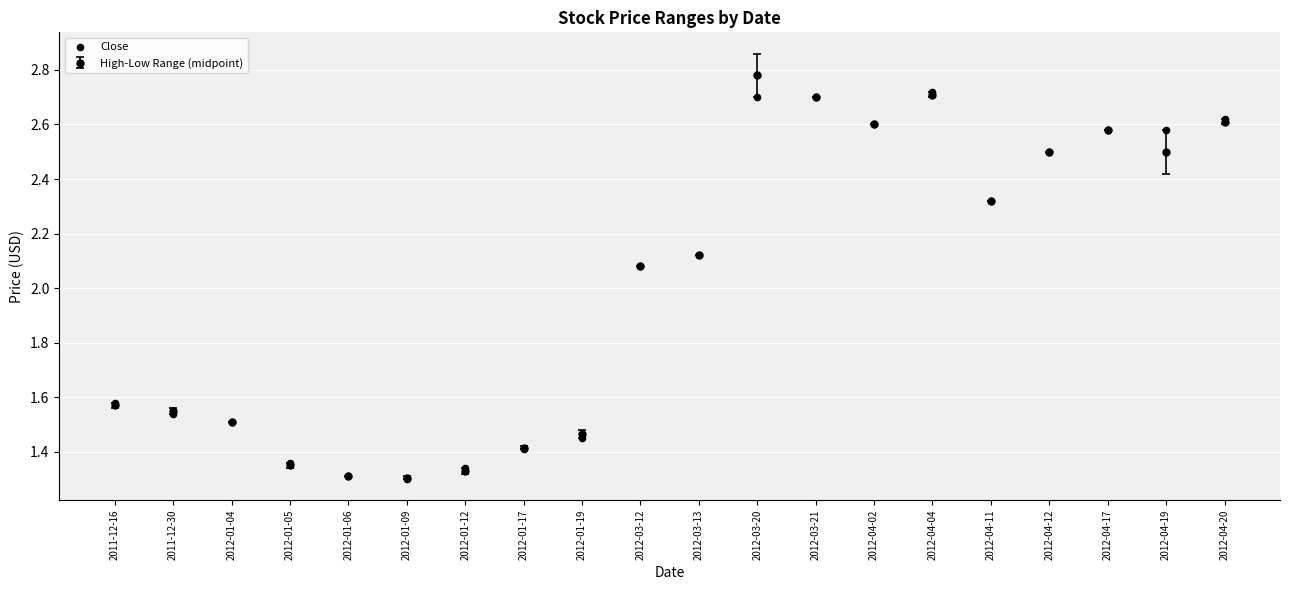

What is the change in value from 2012-01-05 to 2012-03-21?

+1.3